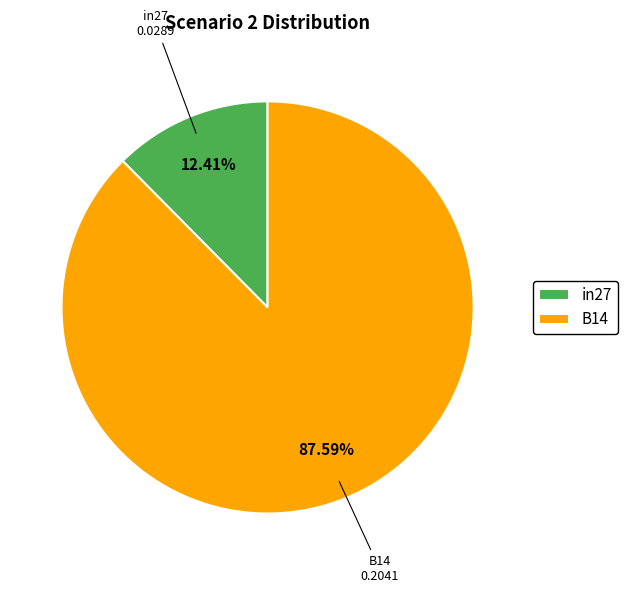

Is there a majority slice in this chart?

Yes